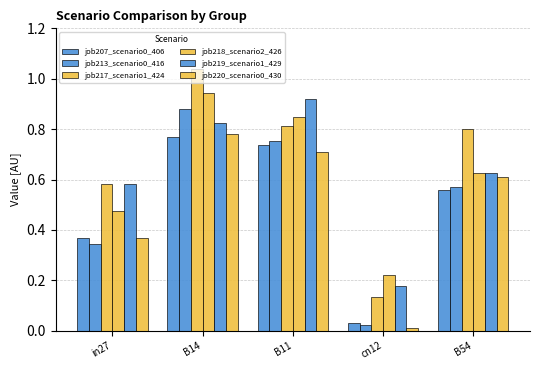

Count the number of categories in the chart.

5